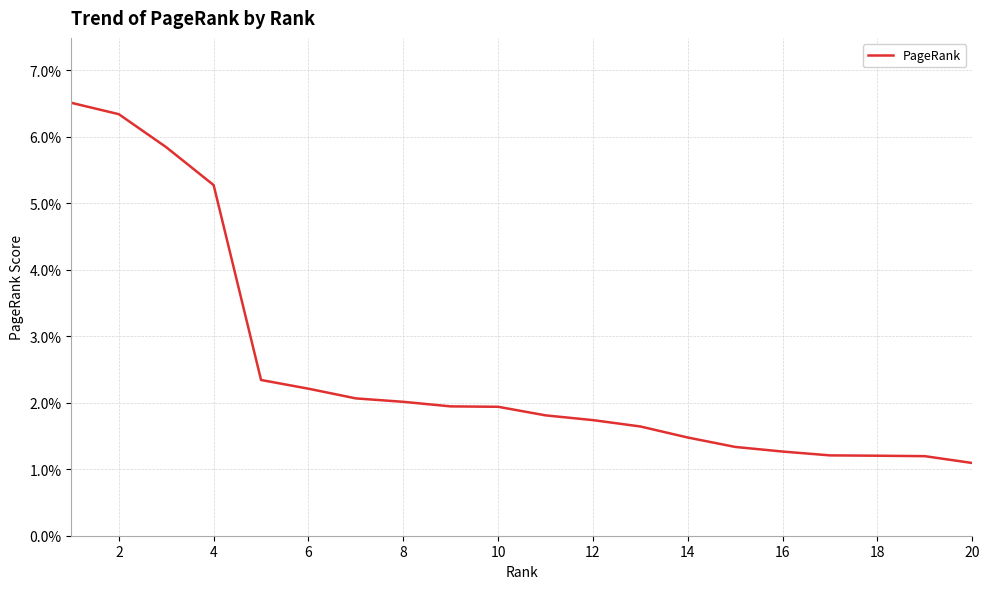

Does the chart display data point markers on the line(s)?

No